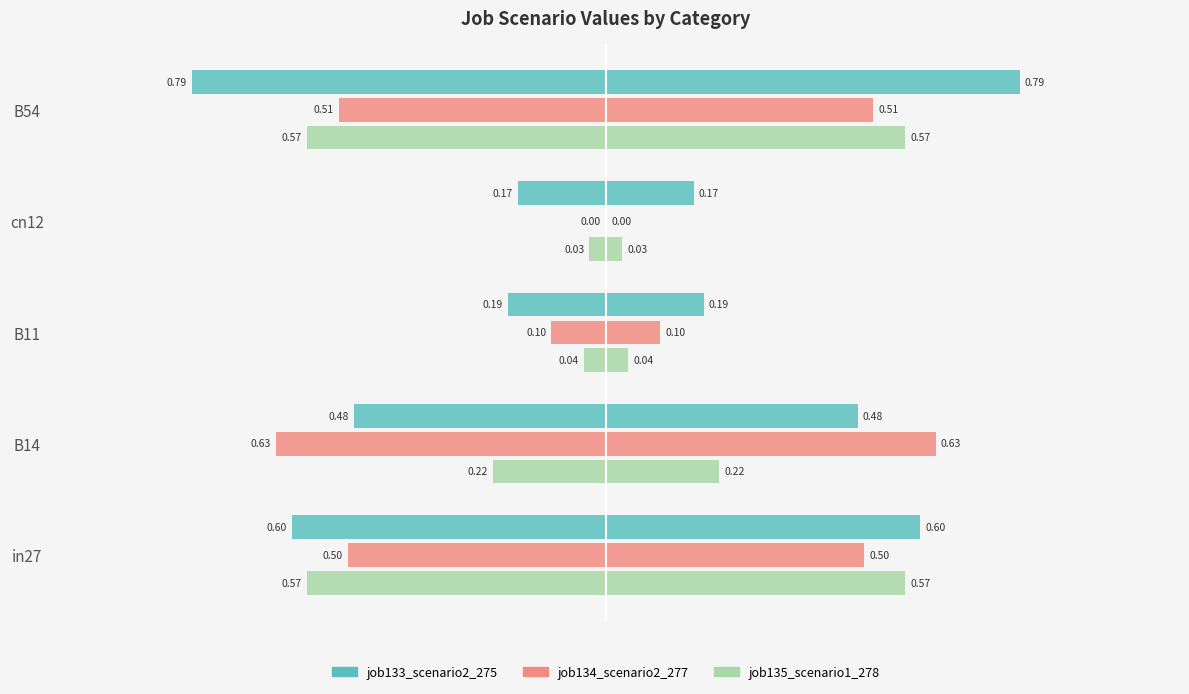

Are the bars horizontal?

Yes